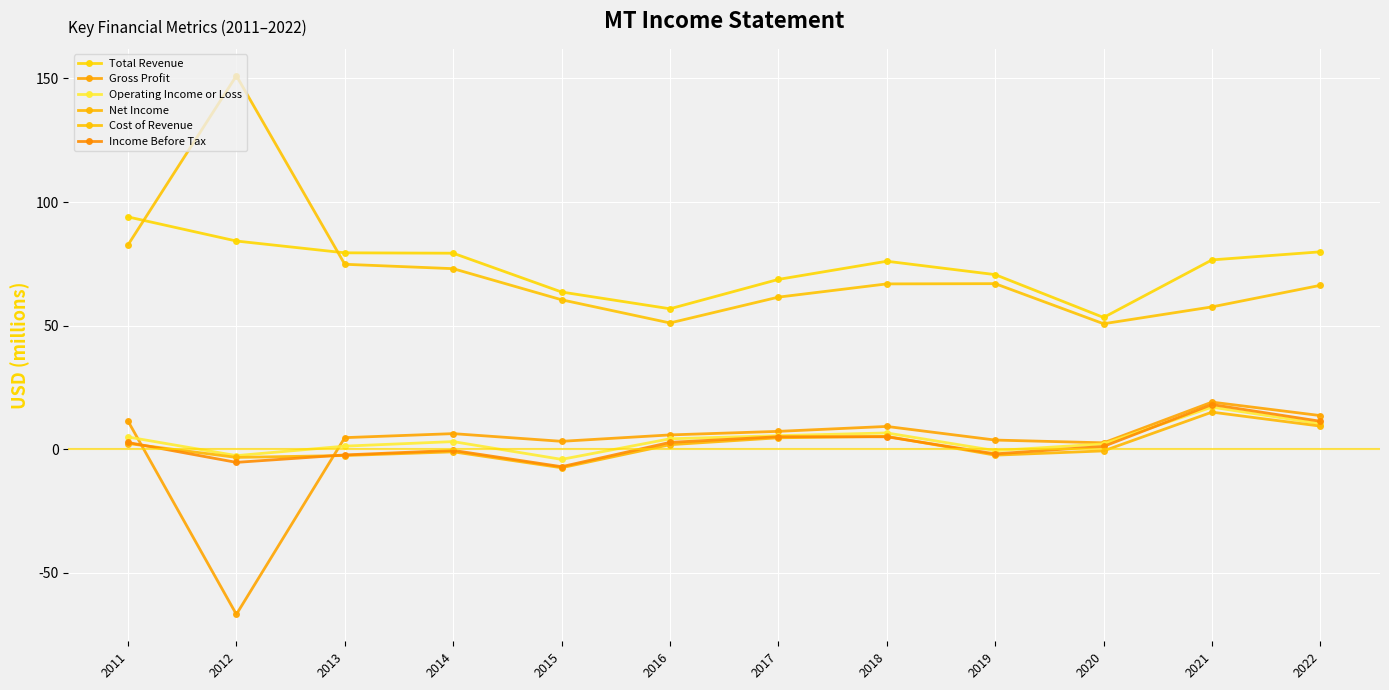

How many distinct data groups are displayed?

6